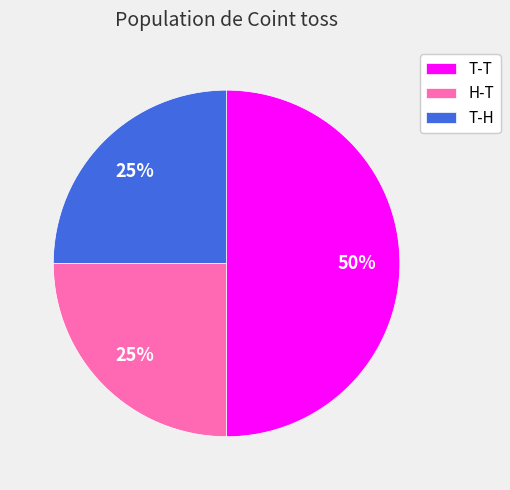

Which category has the biggest portion of the pie?

T-T